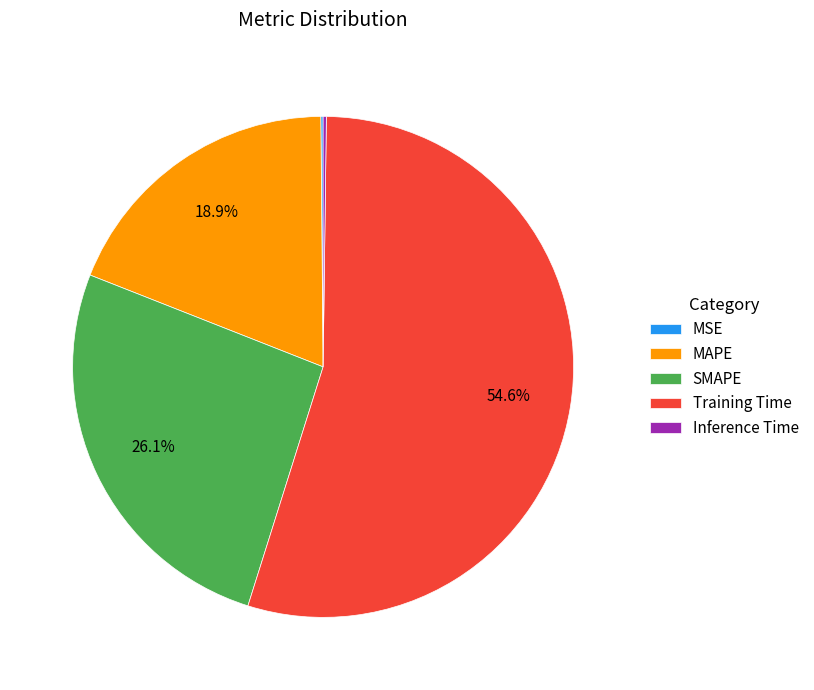

Is the sum of MAPE and Training Time greater than half?

Yes